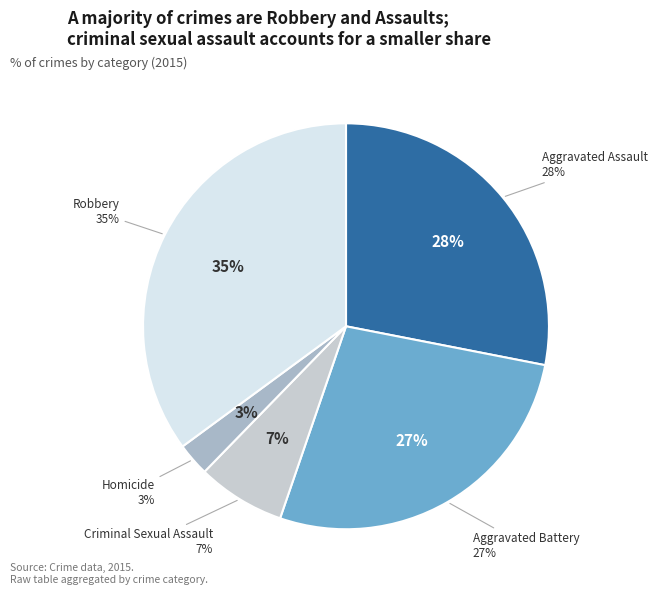

The Robbery slice represents 50% of the pie. True or false?

False